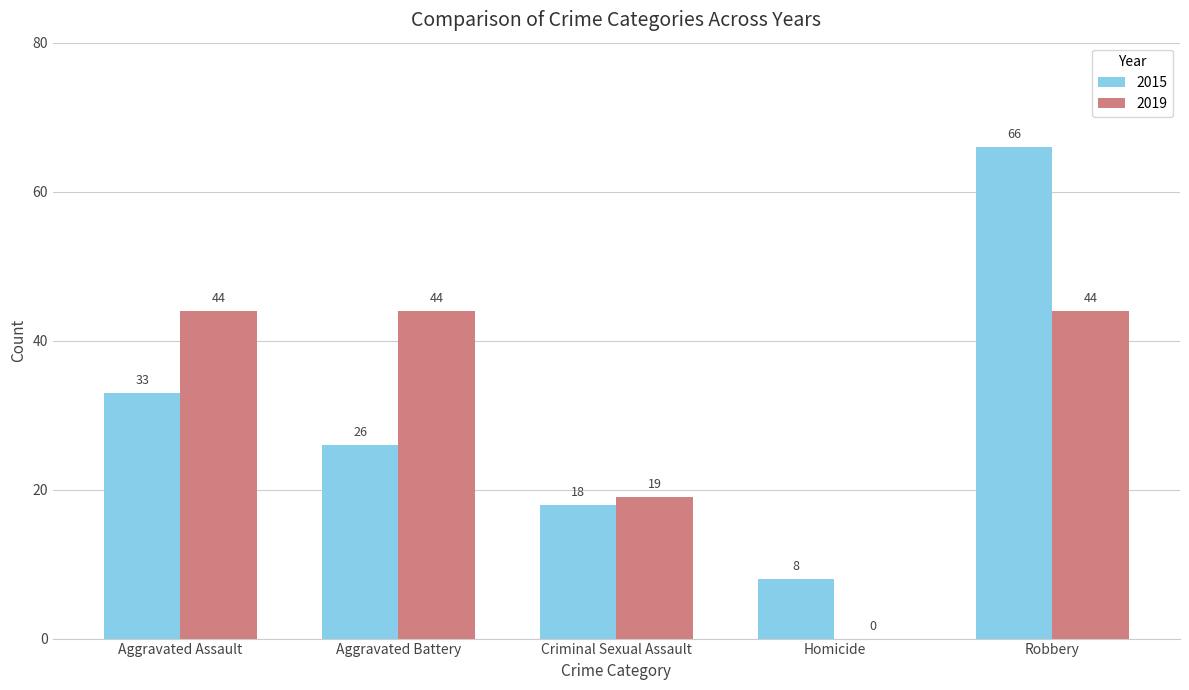

Between Aggravated Battery and Criminal Sexual Assault, which series saw the biggest shift?

2019